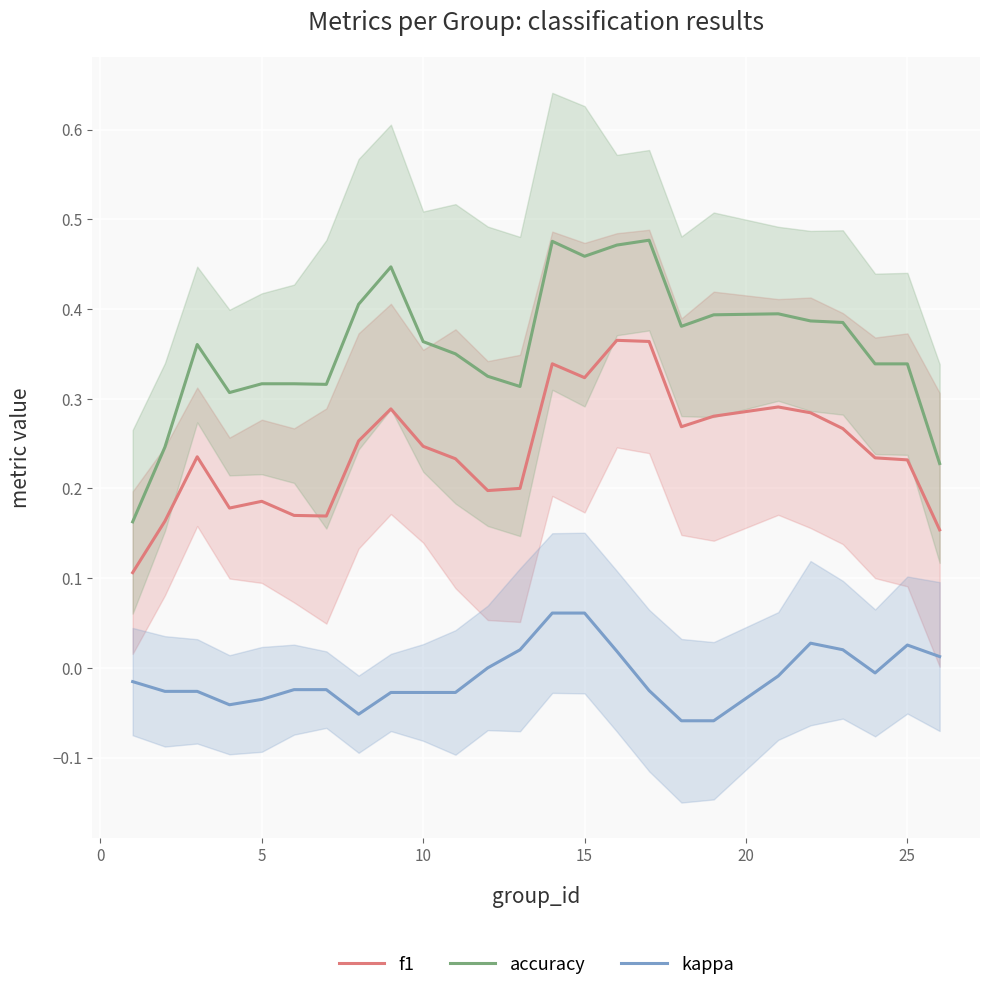

True or false: accuracy and kappa intersect in this chart.

False